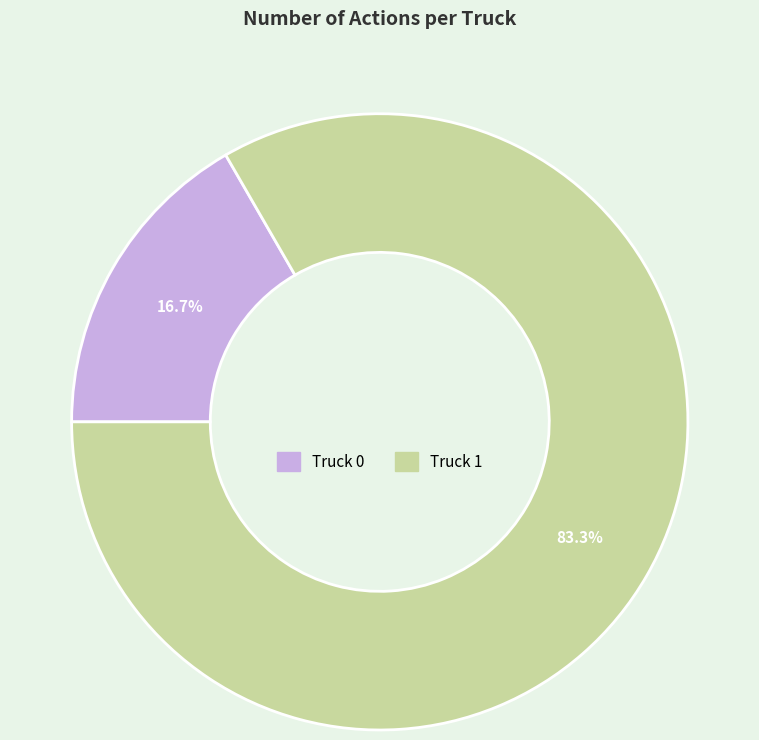

To the nearest percent, what is the combined percentage of Truck 0 and Truck 1?

100%